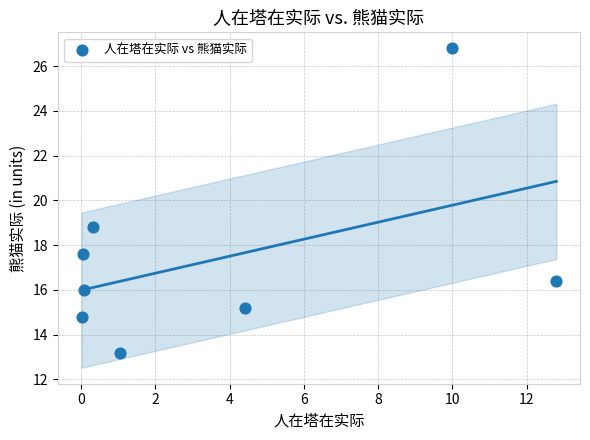

What is the average X value?

3.6